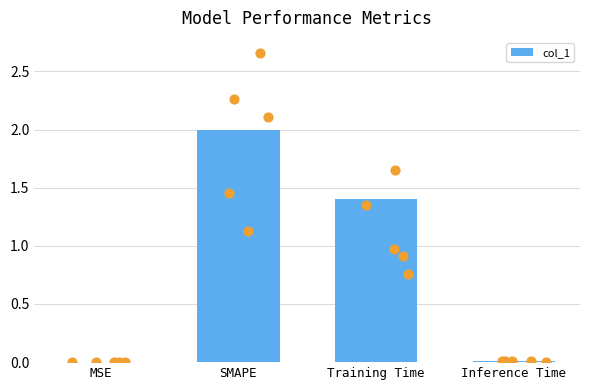

Which has a higher value, Training Time or MSE?

Training Time